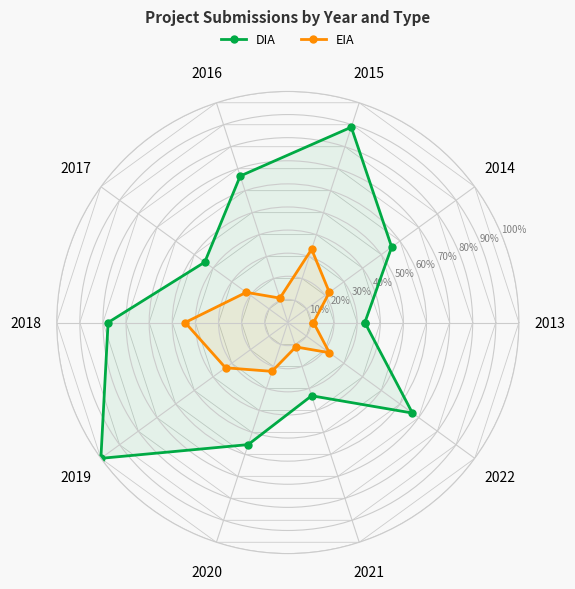

True or false: EIA and DIA cross at least once.

False